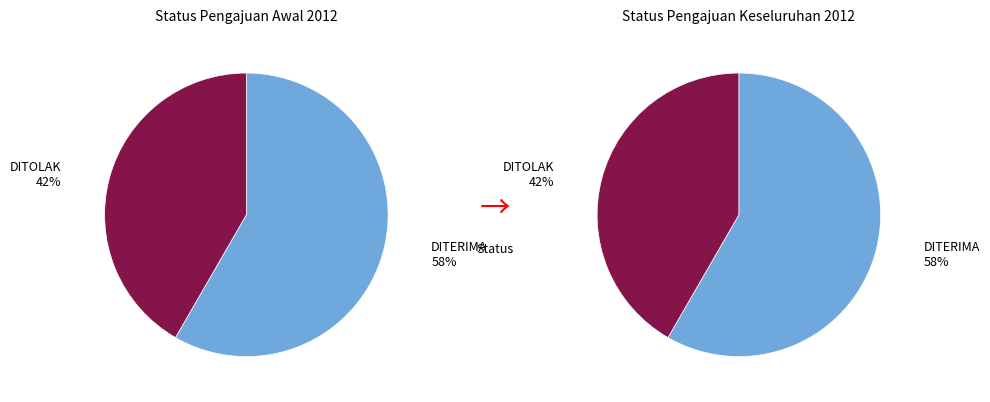

Which slice is the smallest?

DITOLAK